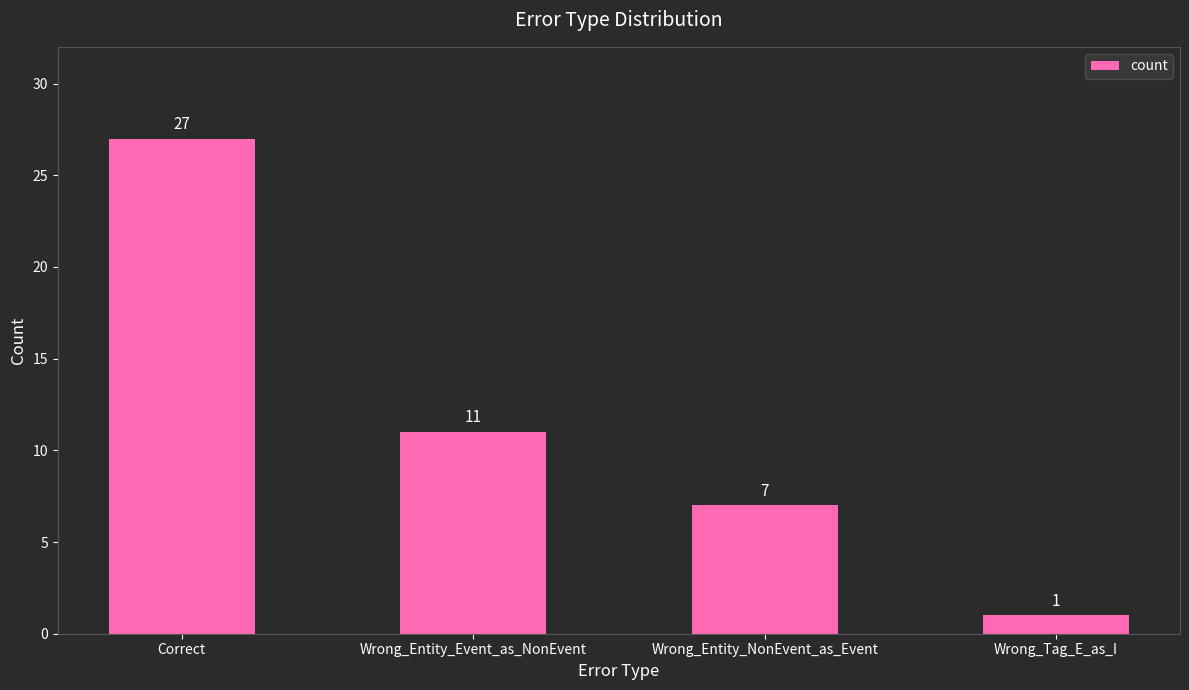

What is the difference between the values at Wrong_Entity_NonEvent_as_Event and Wrong_Tag_E_as_I?

6